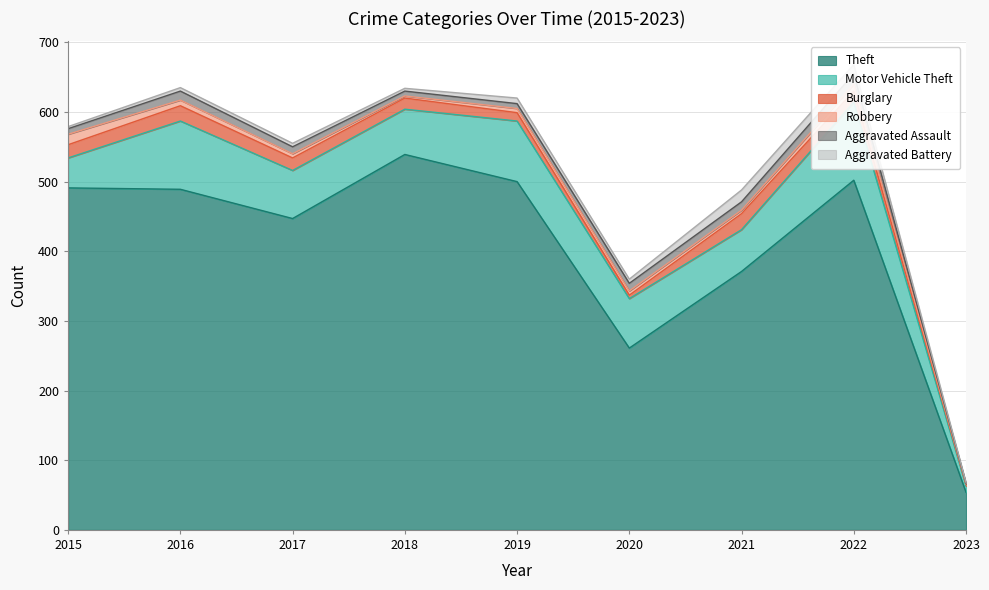

What is the value of the Burglary point at the 8th from the left?

16